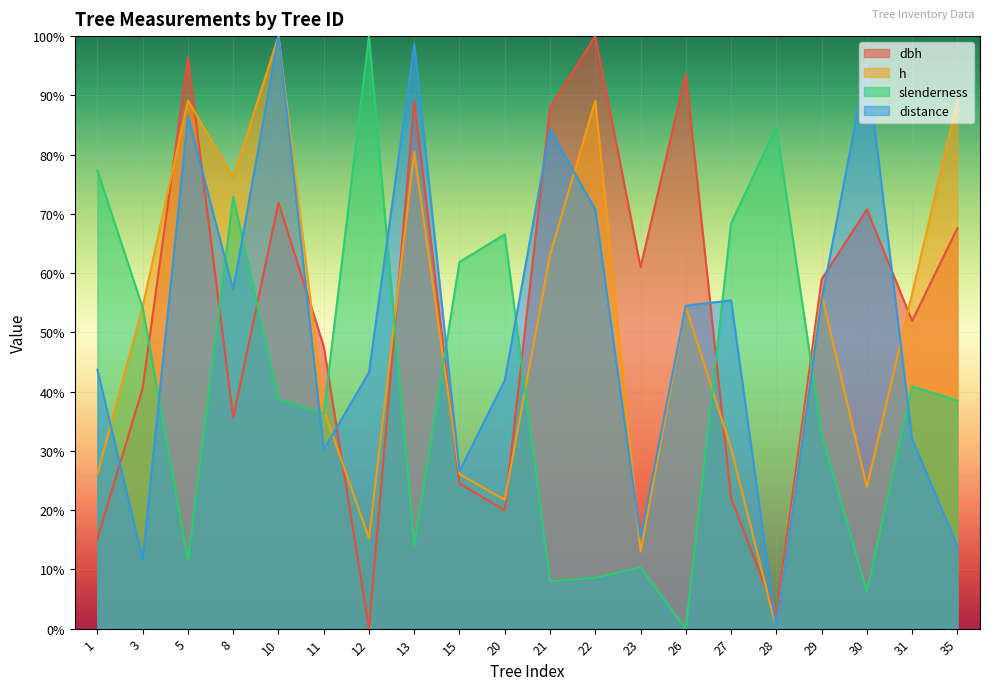

List the series in order of their peak value, lowest first.

dbh, h, slenderness, distance